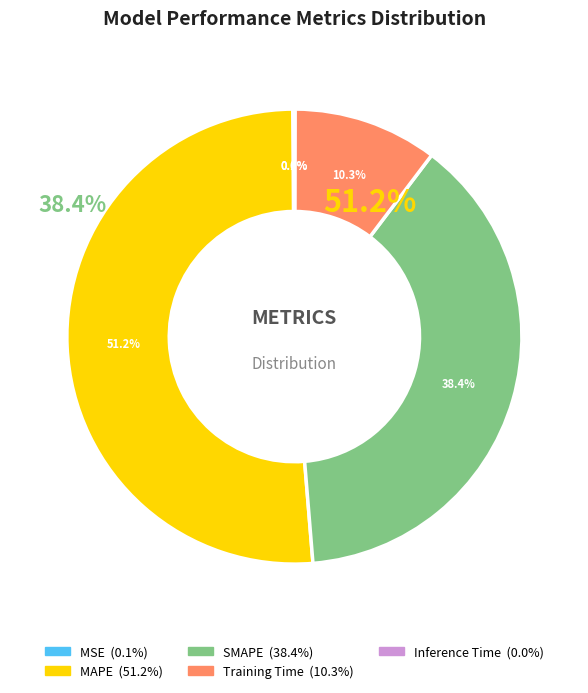

Is it true that MAPE is 66% of the pie?

False